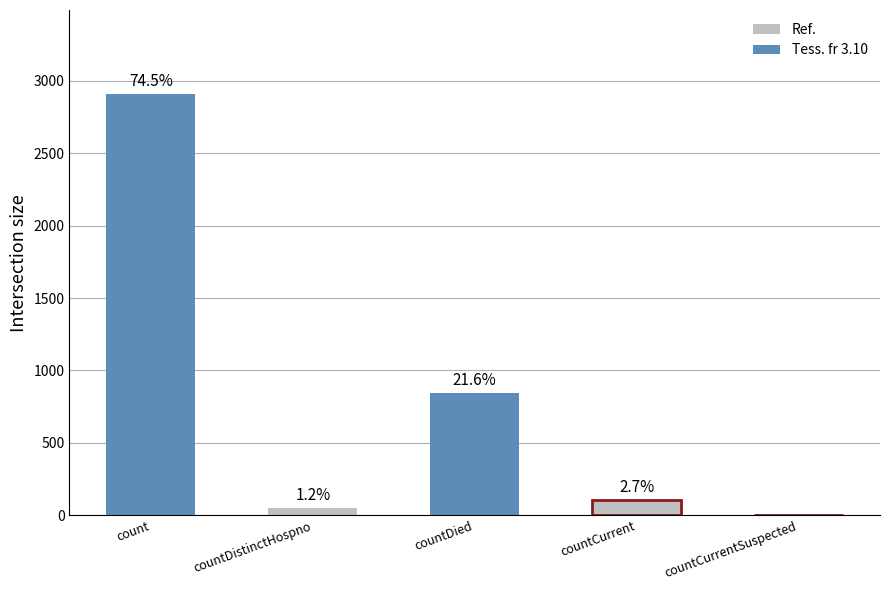

Are the bars horizontal?

No